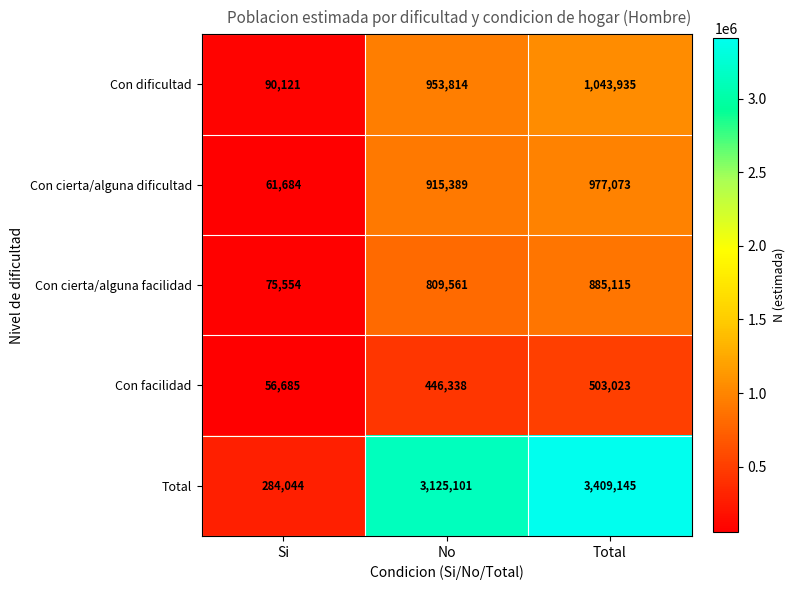

Which series has the largest range (max minus min)?

Total